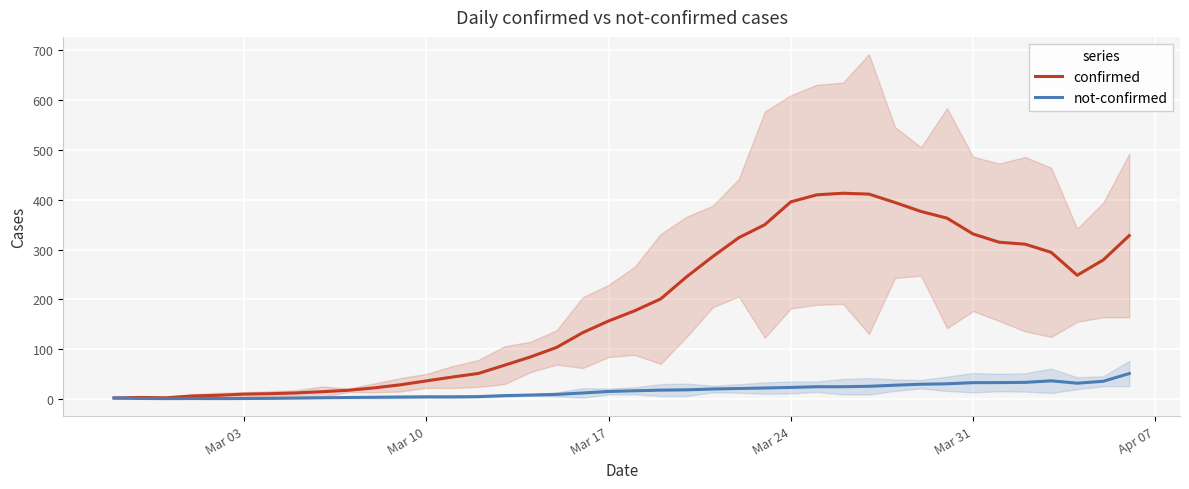

Count the number of data series in this chart.

2